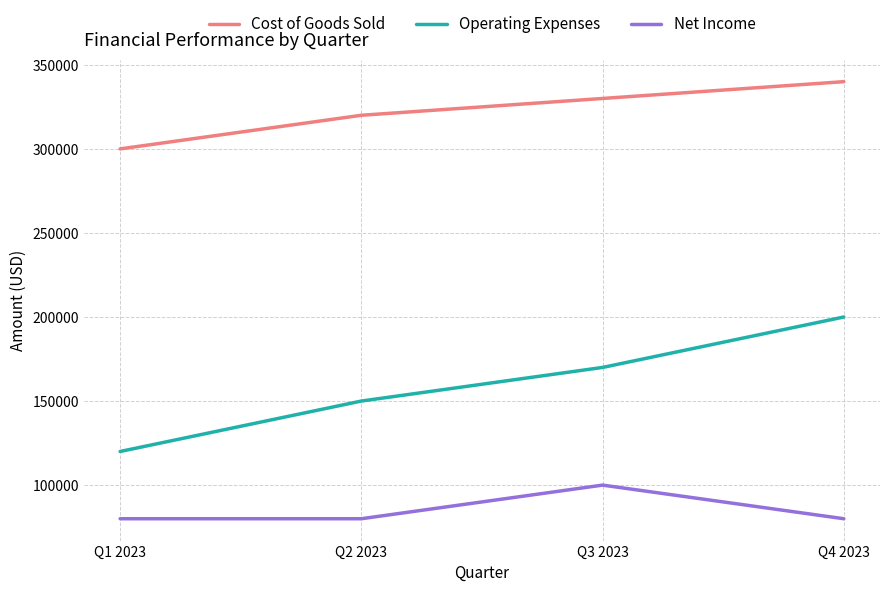

List the series in order of their overall mean, highest first.

Cost of Goods Sold, Operating Expenses, Net Income